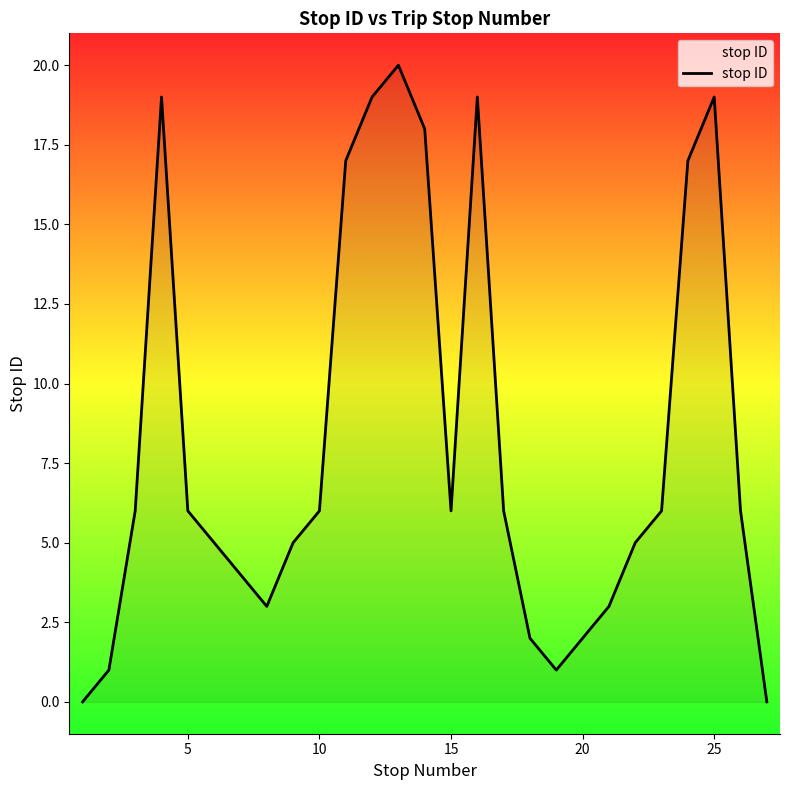

Does the chart have visible grid lines?

No